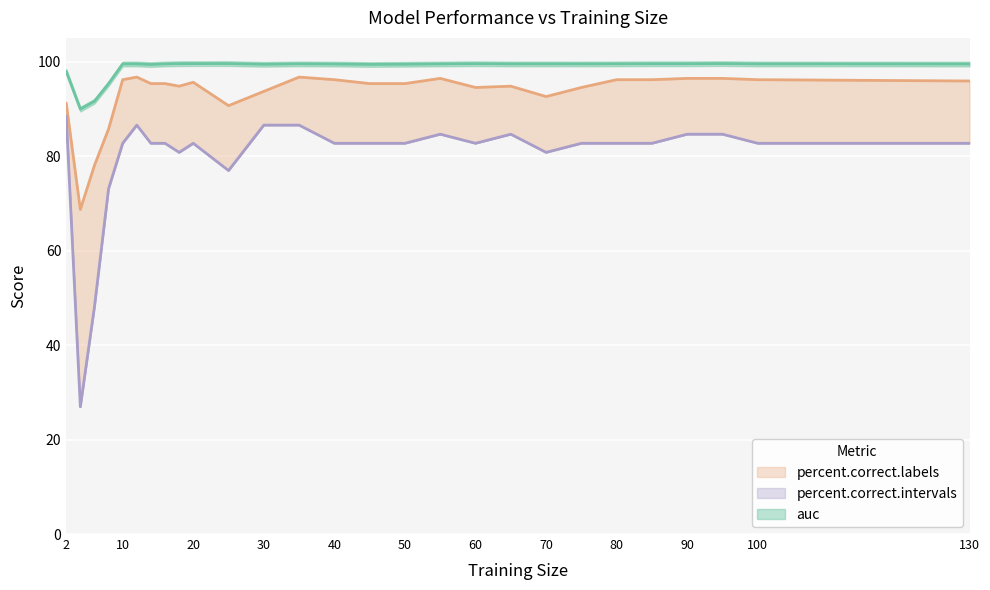

What is the value of the auc point at the 18th from the left?

99.5